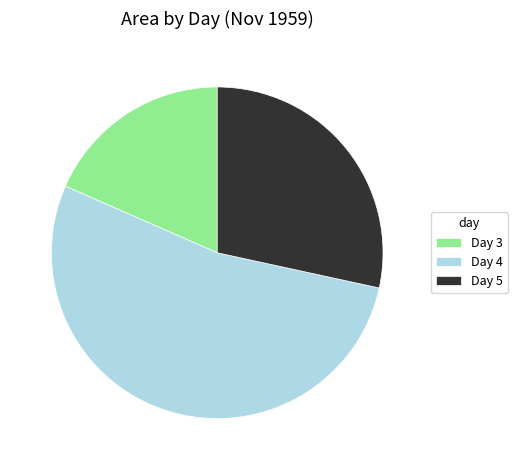

What is the ratio of the value at Day 4 to the value at Day 5?

1.9